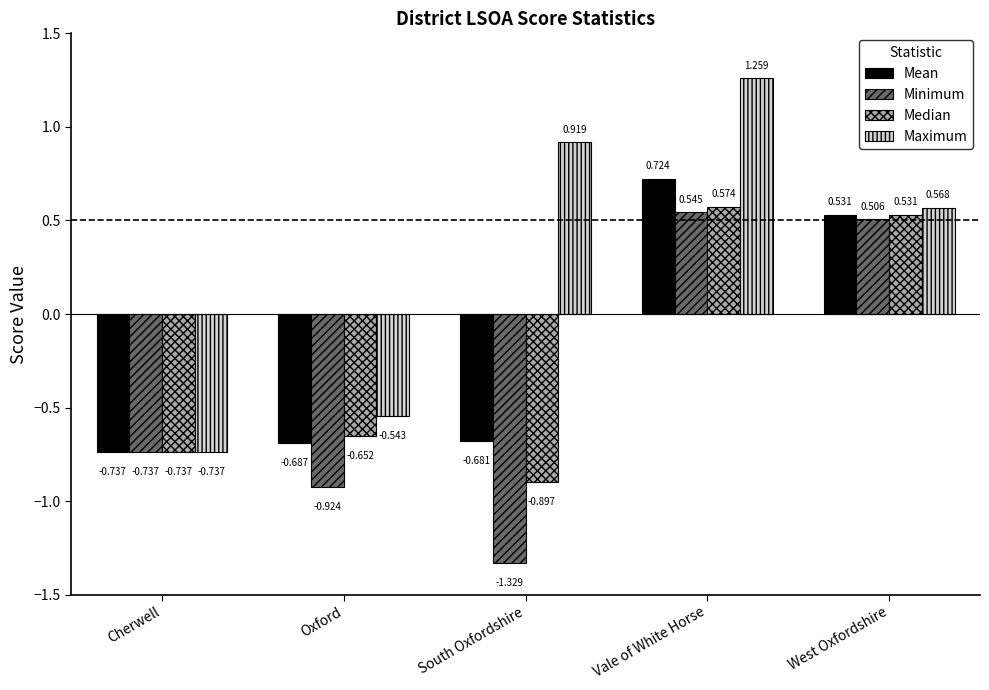

What is the label of the 4th bar from the right?

Oxford